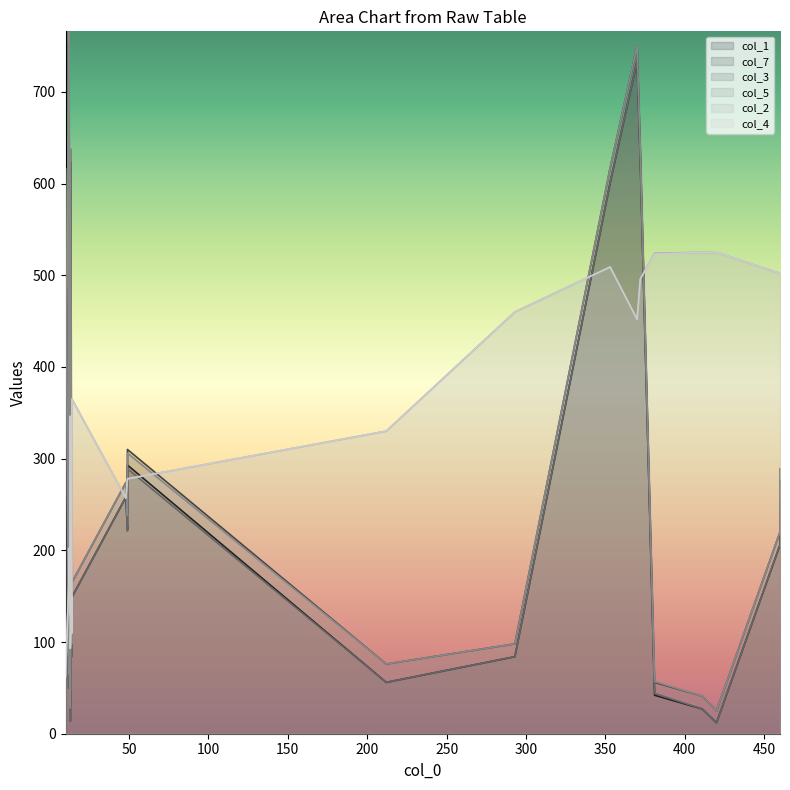

True or false: col_3 and col_5 cross at least once.

False